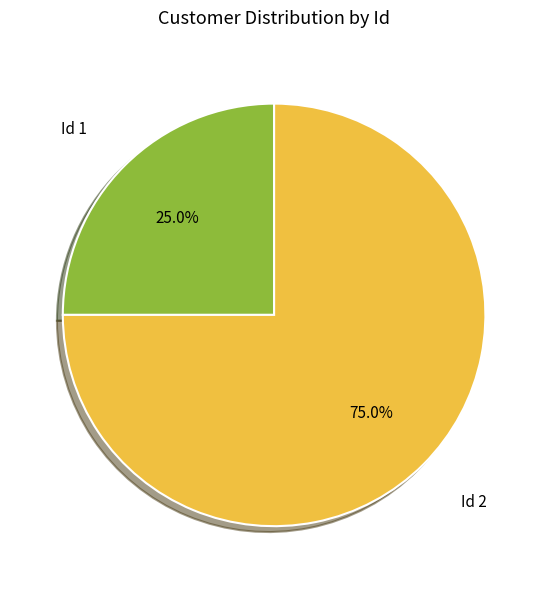

To the nearest percent, what is the average slice percentage?

50%